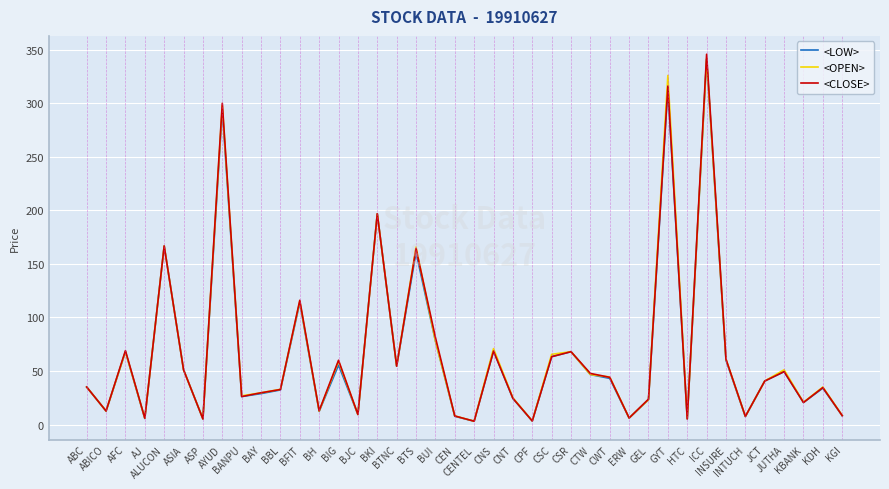

What is the difference between the highest and lowest values at BAY?

0.8